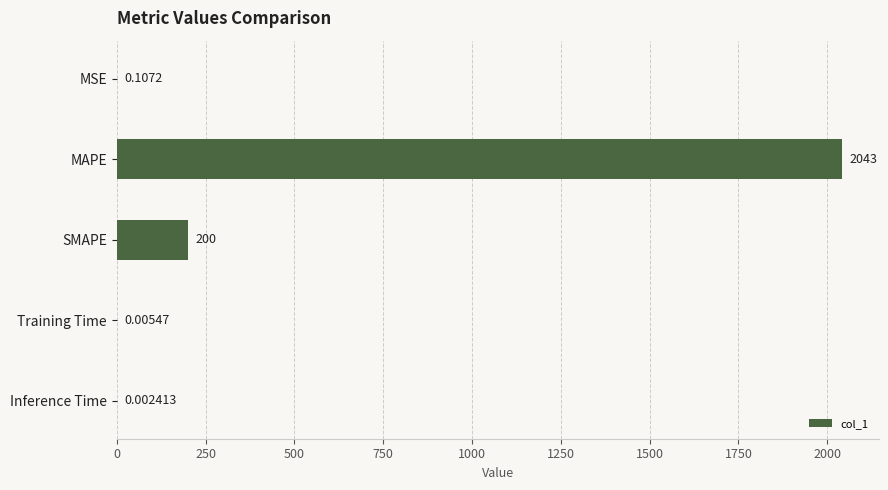

At which label is the value closest to 1021?

SMAPE